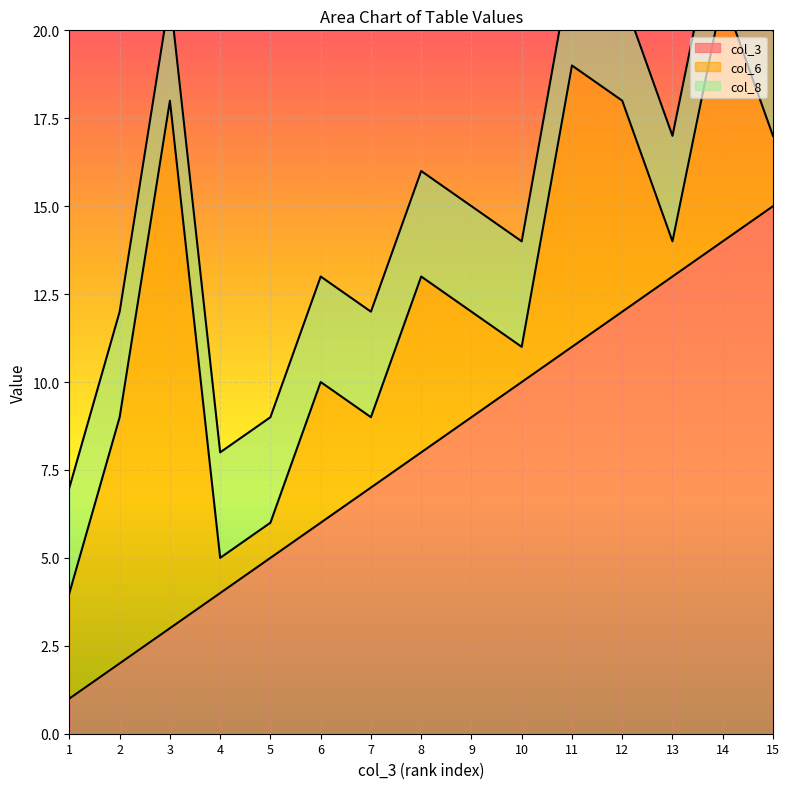

What is the value of the col_3 point at the 13th from the left?

13